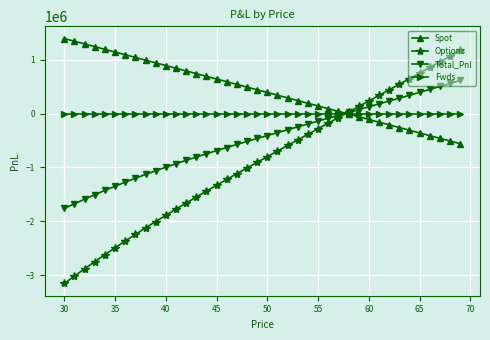

Count the number of data series in this chart.

4